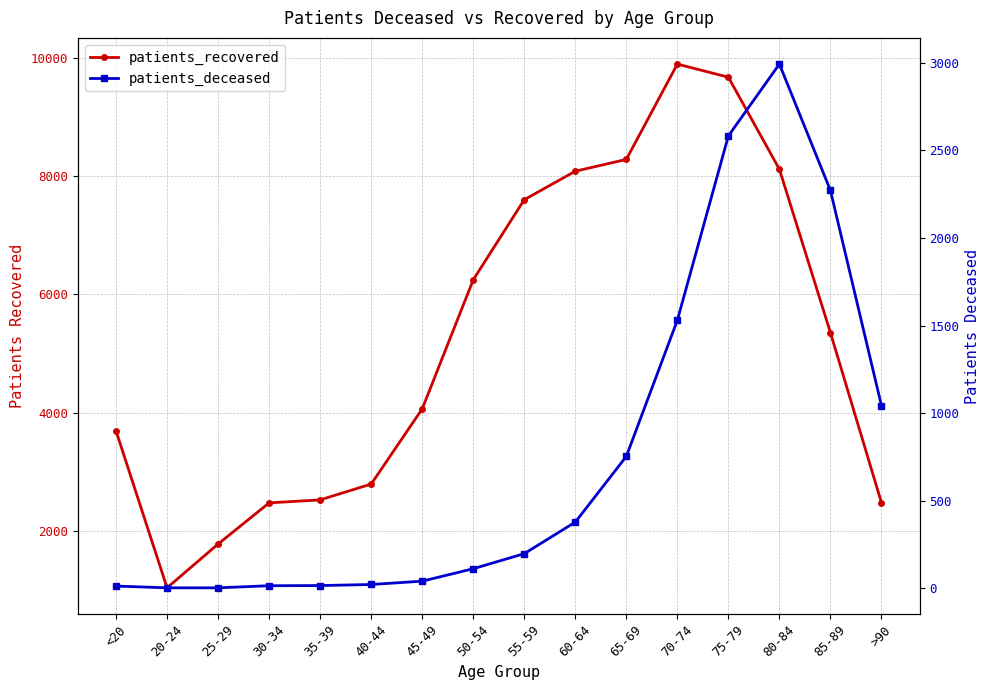

Which series has the largest range (max minus min)?

patients_recovered